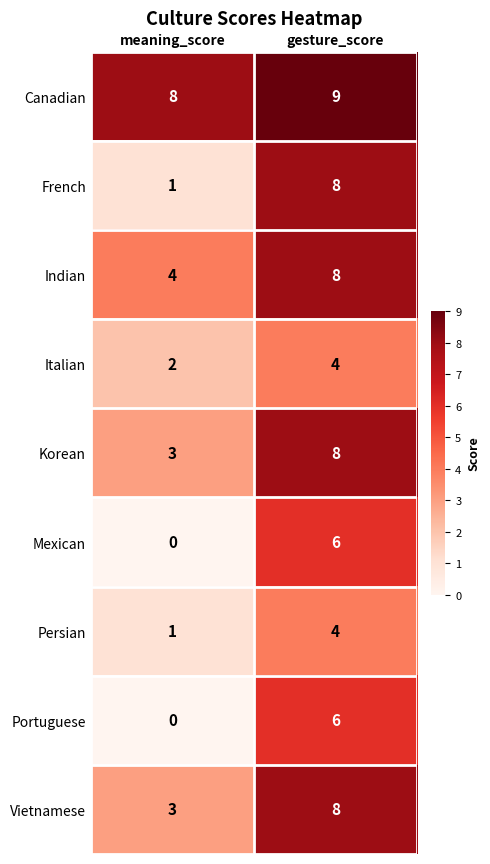

What is the spread (max minus min) of values at meaning_score?

8